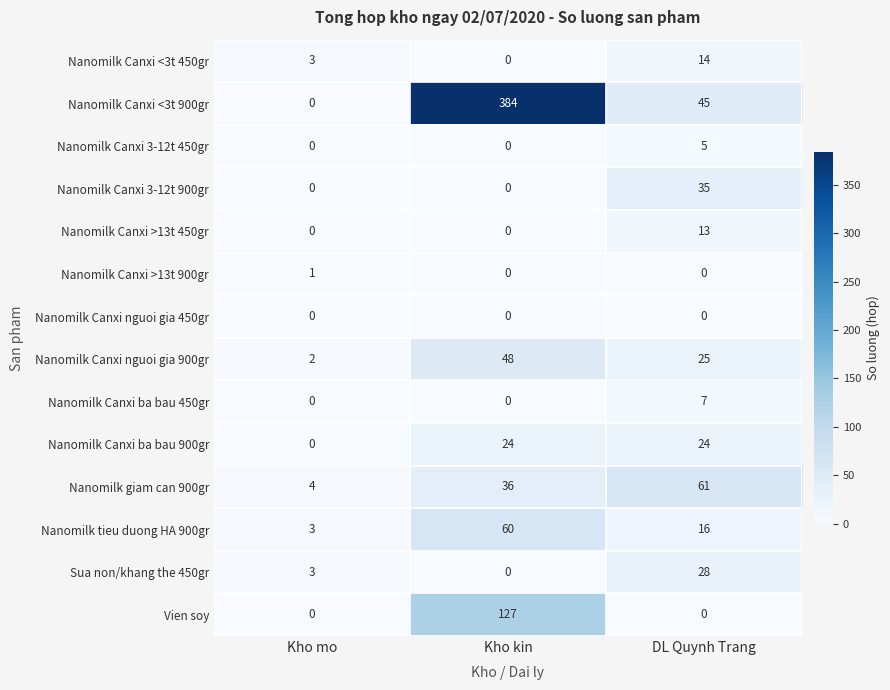

Which series has the largest range (max minus min)?

Nanomilk Canxi <3t 900gr